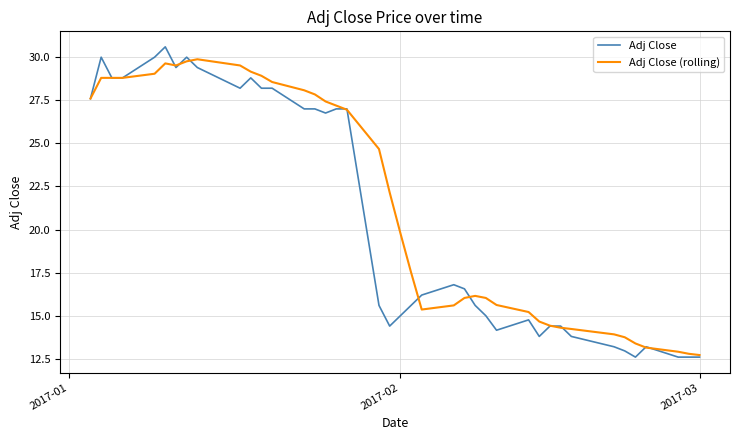

Which series has the widest spread of values?

Adj Close